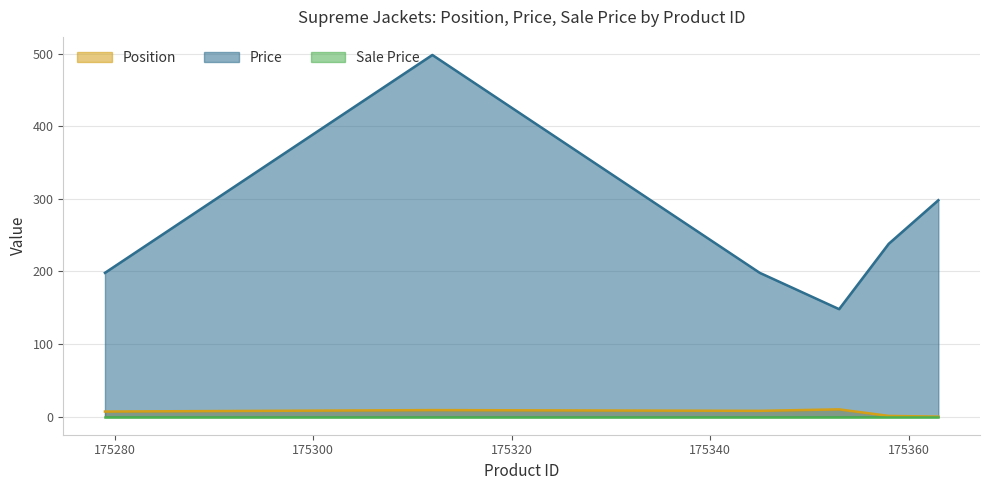

How many values in the Price series exceed 238?

2